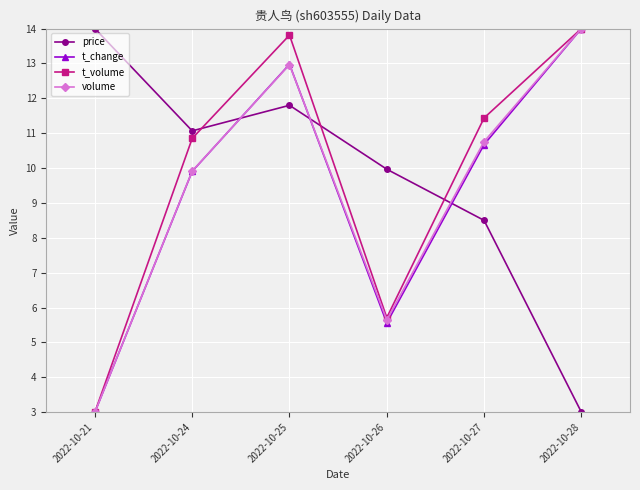

Where is the first local minimum for price?

2022-10-24